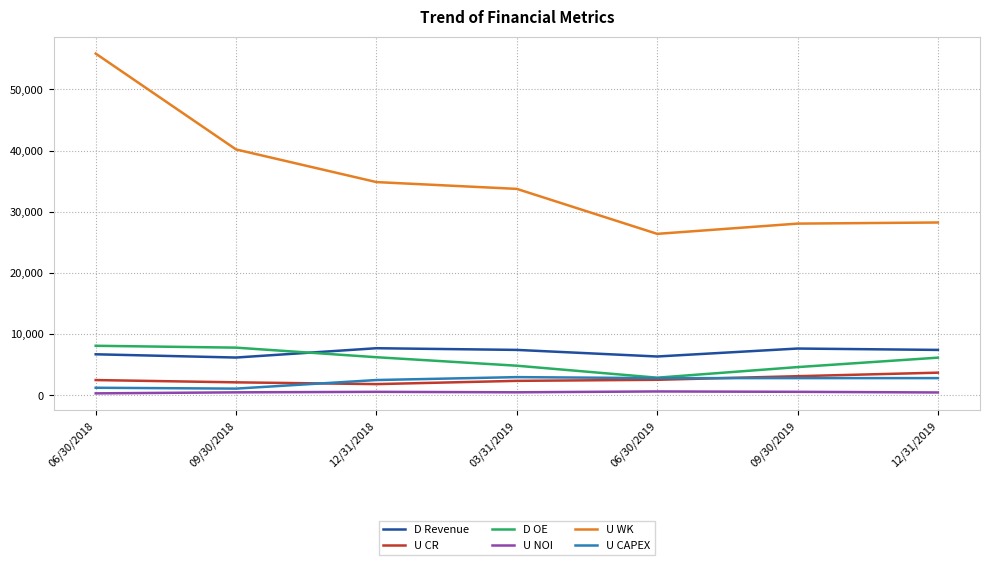

At which label does D Revenue first exceed 7422?

12/31/2018